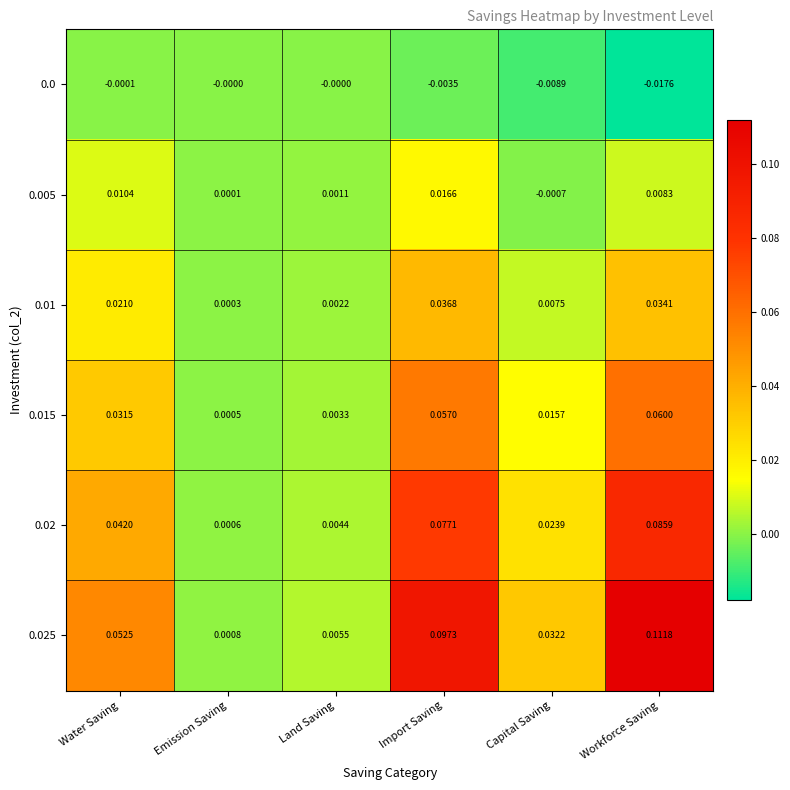

List the labels in order of 0.025 value, smallest first.

Emission Saving, Land Saving, Capital Saving, Water Saving, Import Saving, Workforce Saving